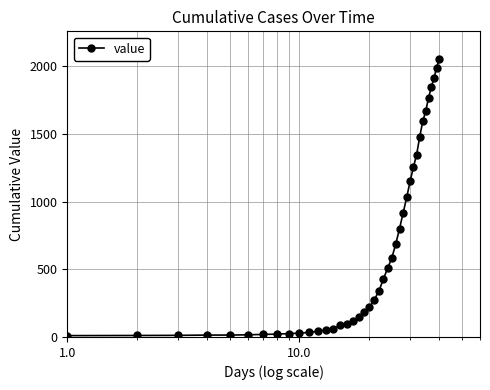

What is the greatest value displayed?

2052